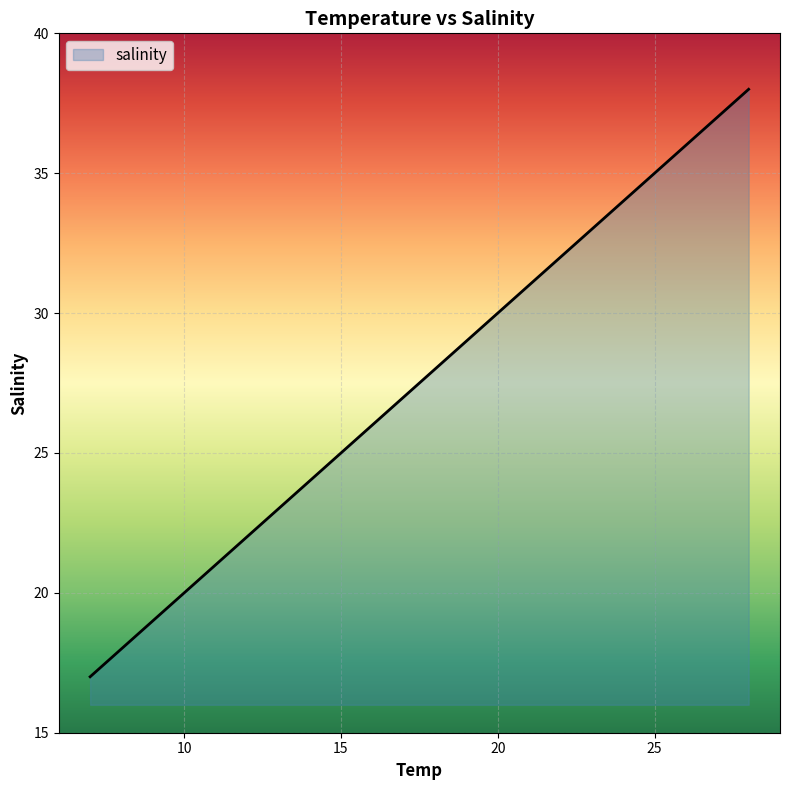

What is the maximum value shown in the chart?

38